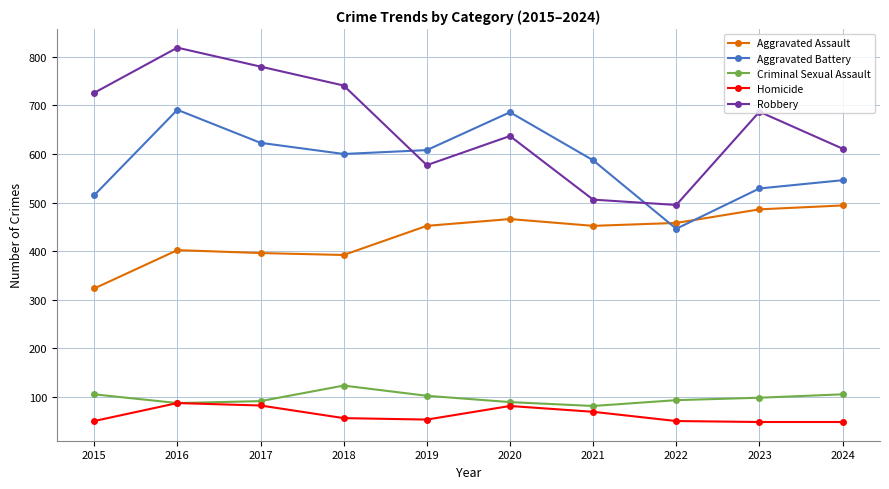

How many interior local peaks does the Robbery series have?

3